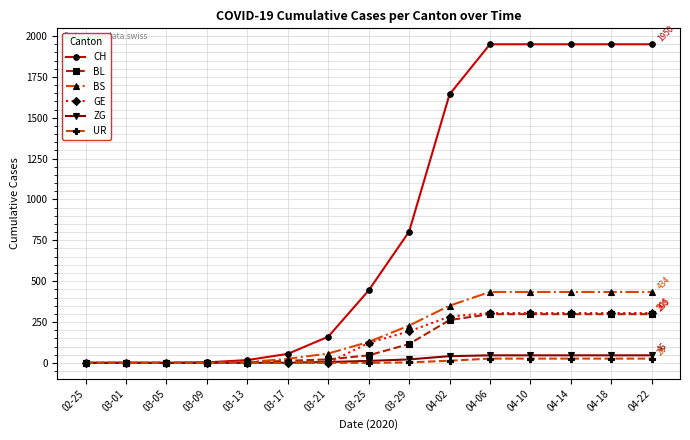

How many categories are shown in the chart?

15